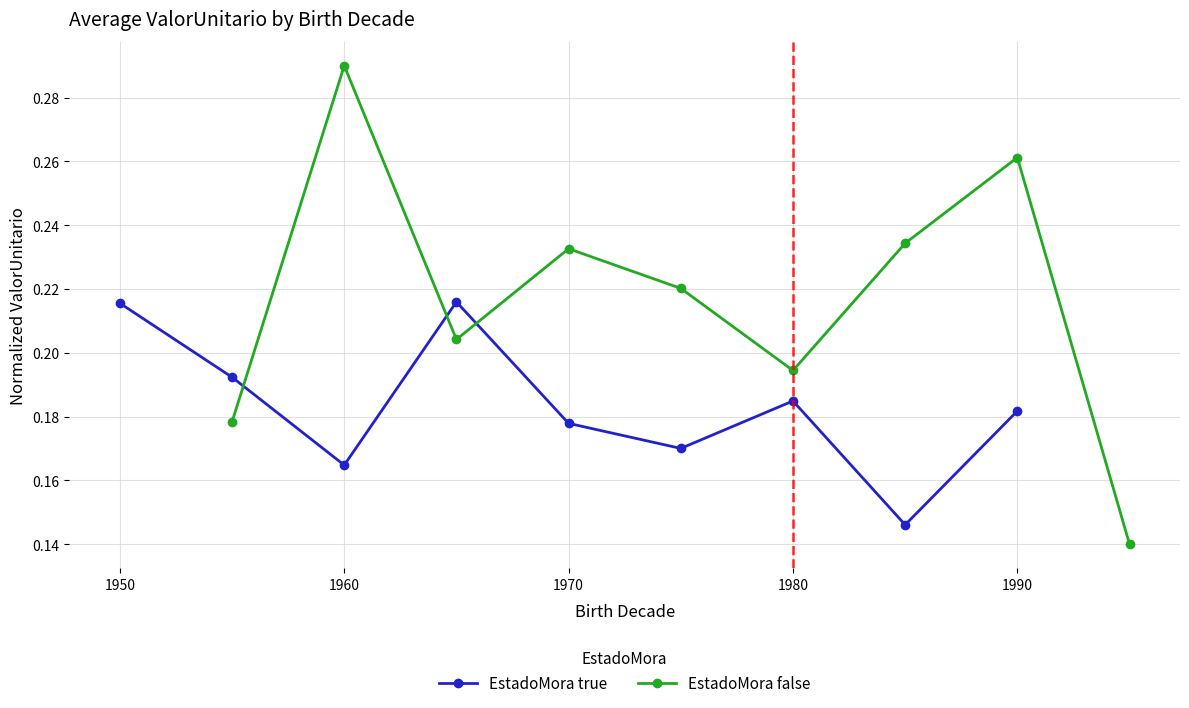

Reading left to right, list all the values displayed in this chart.

EstadoMora true: 0.2	0.2	0.2	0.2	0.2	0.2	0.2	0.1	0.2
EstadoMora false: 0.2	0.3	0.2	0.2	0.2	0.2	0.2	0.3	0.1